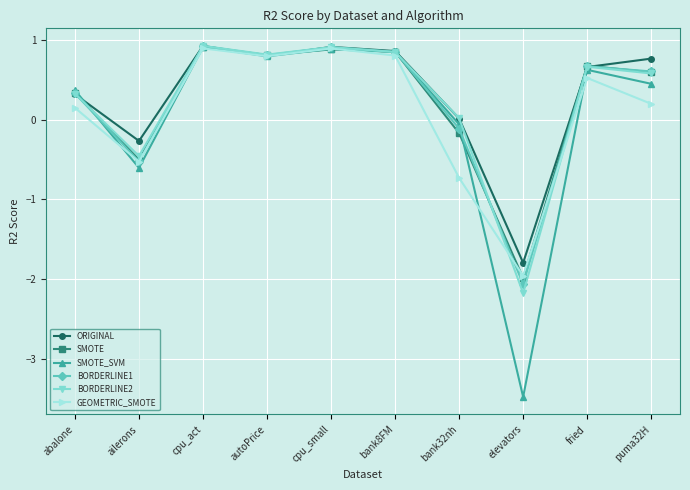

Where is the first local maximum for SMOTE_SVM?

cpu_act